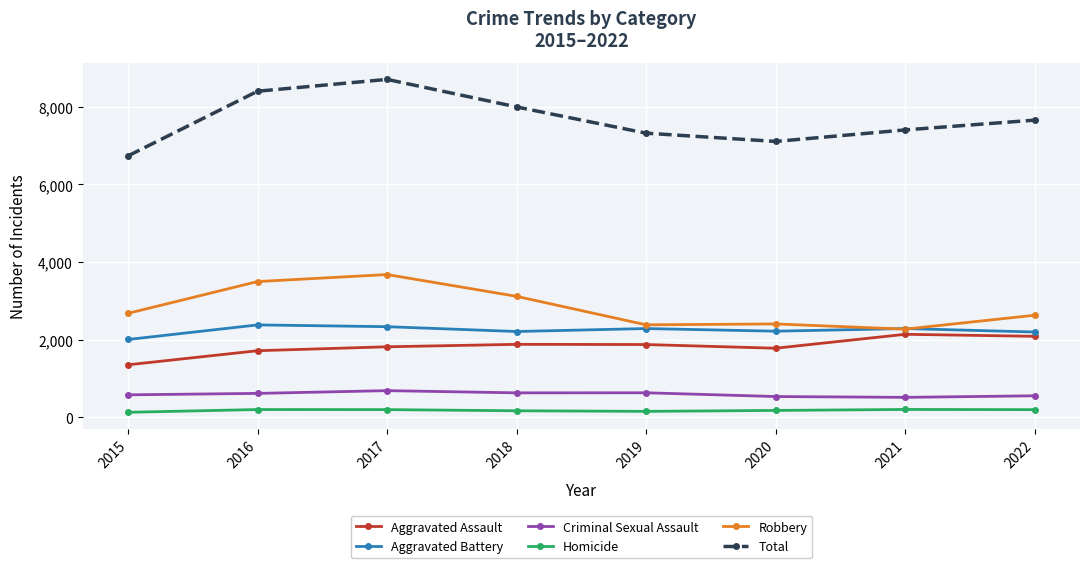

Is the value of Robbery at 2019 greater than the value of Aggravated Assault at 2017?

Yes